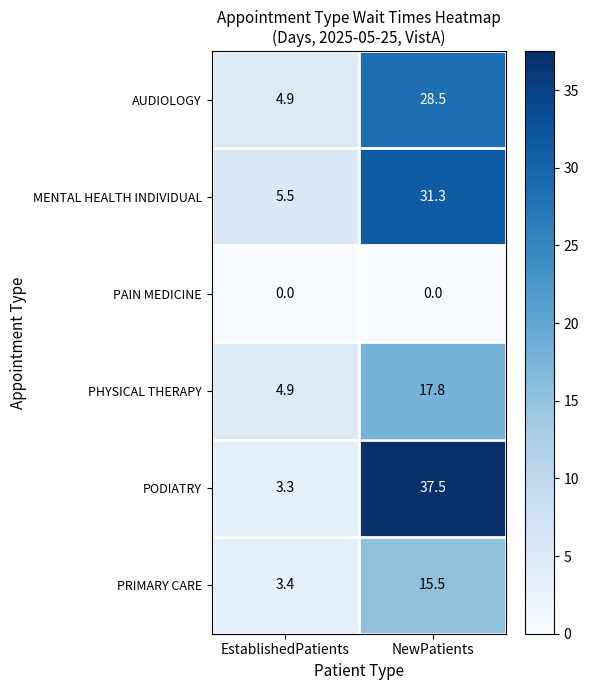

At which label does PHYSICAL THERAPY reach its minimum?

EstablishedPatients